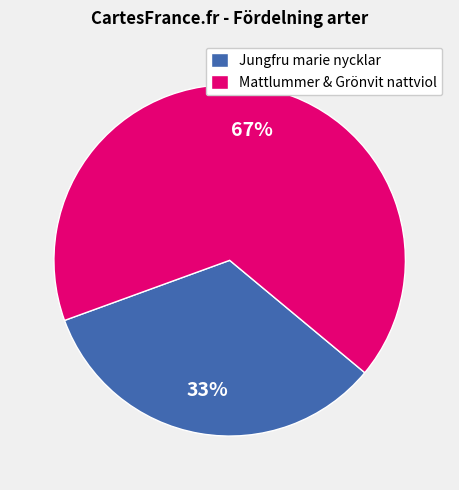

How many slices are in this pie chart?

2